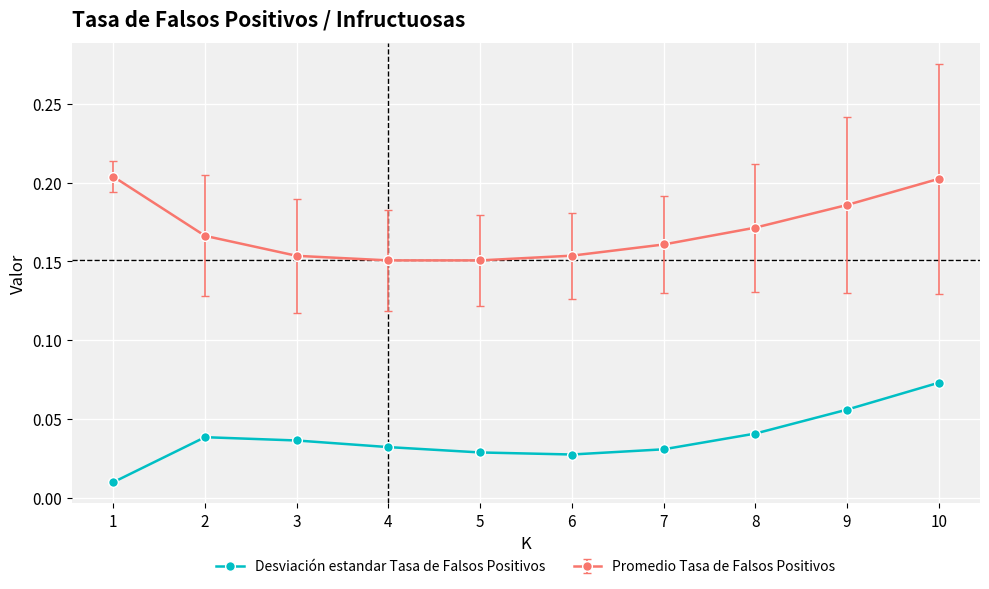

True or false: Desviación estandar Tasa de Falsos Positivos and Promedio Tasa de Falsos Positivos cross at least once.

False